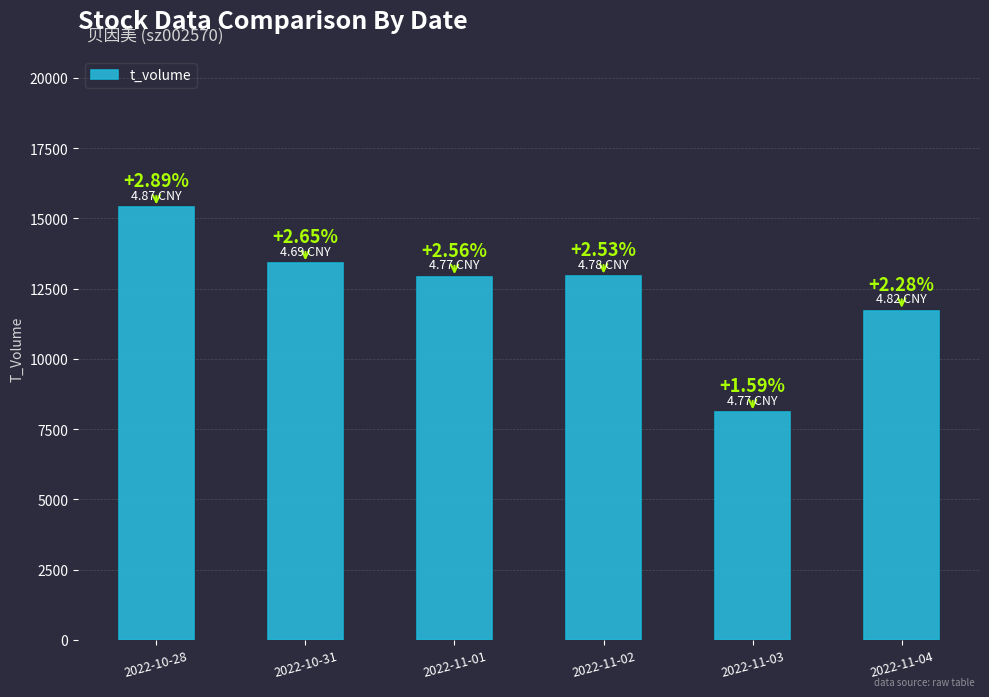

Between 2022-11-03 and 2022-11-02, which is larger?

2022-11-02